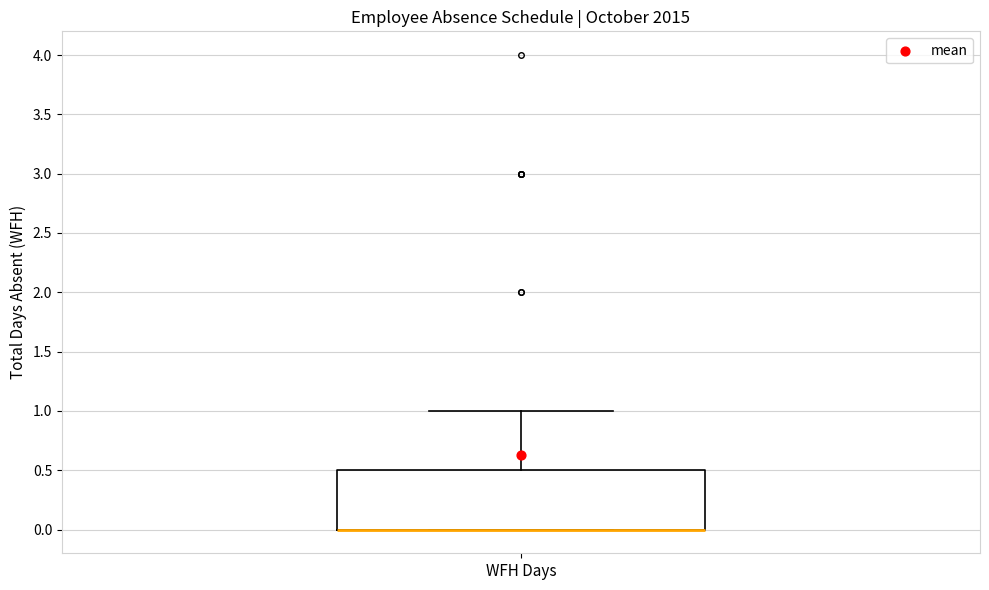

Where is the lower edge of the box for WFH Days on the y-axis? The values are not printed on the chart, so give them approximately, as read against the axis.

0.0